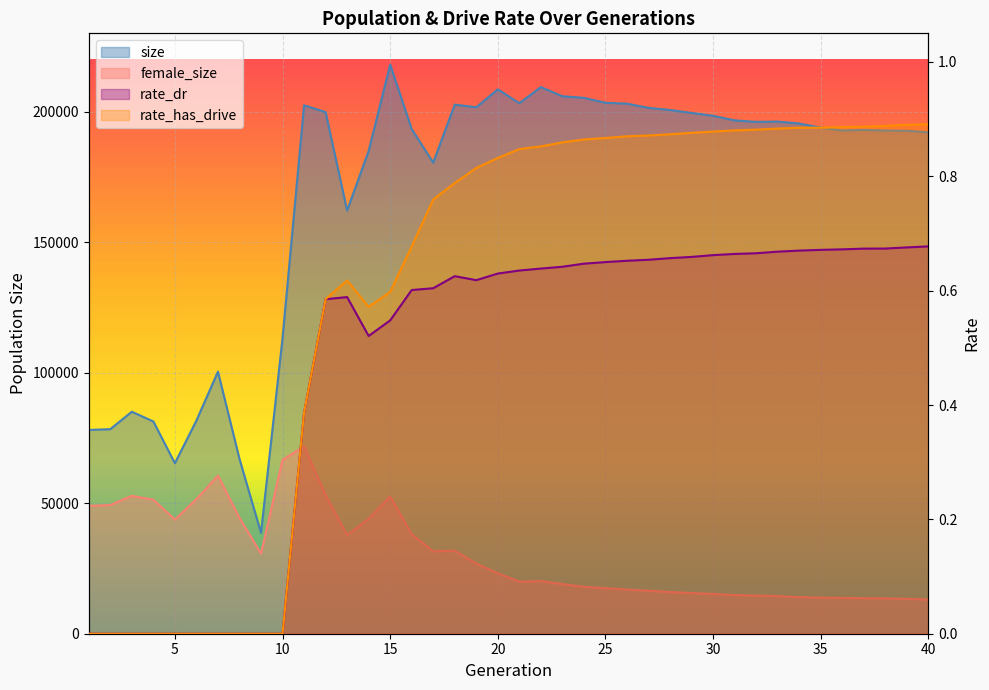

What is the difference between the maximum and minimum values in the rate_has_drive series?

0.9